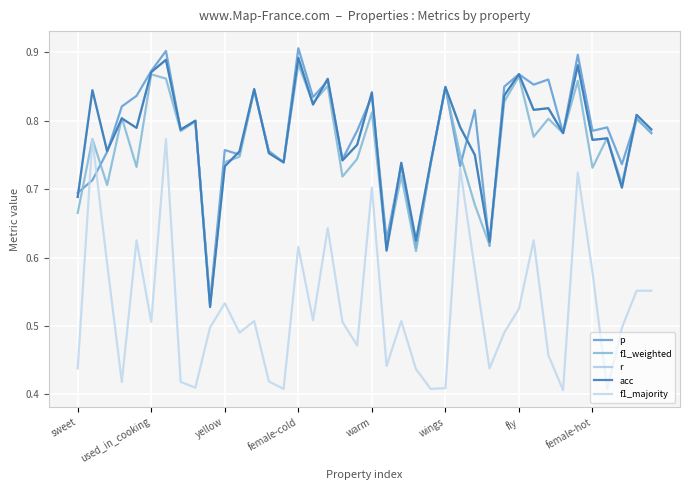

What is the average value of the r series?

0.8